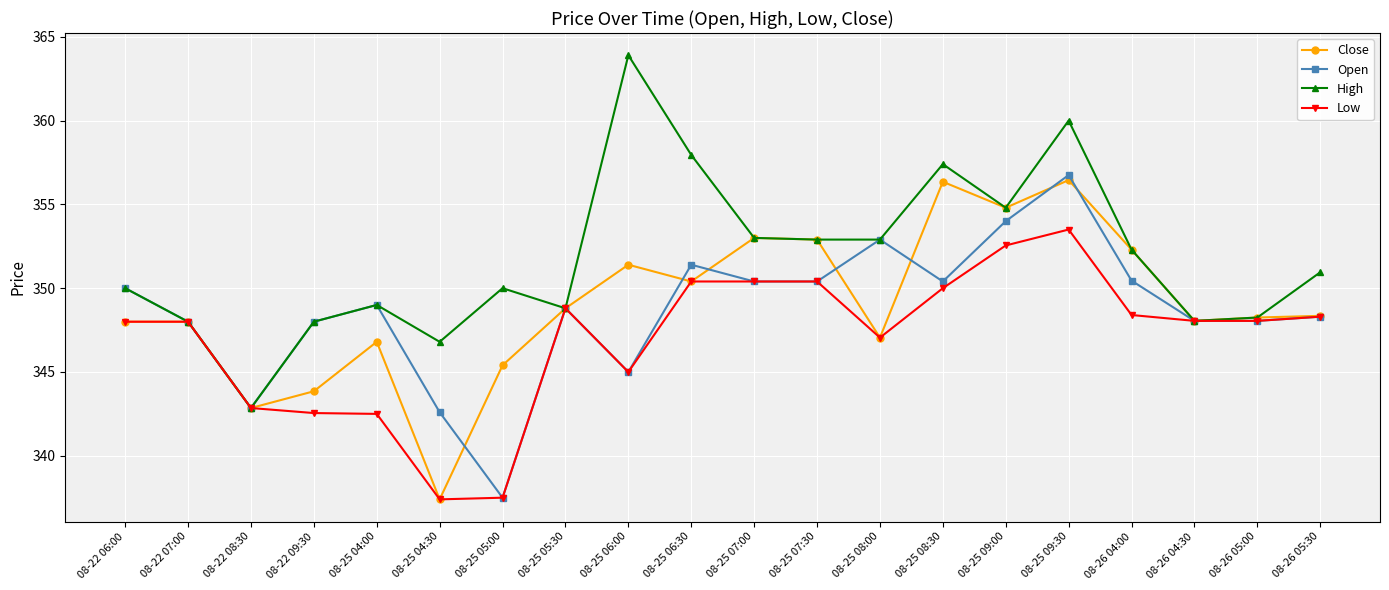

What is the total value across all series at 08-22 07:00?

1392.0